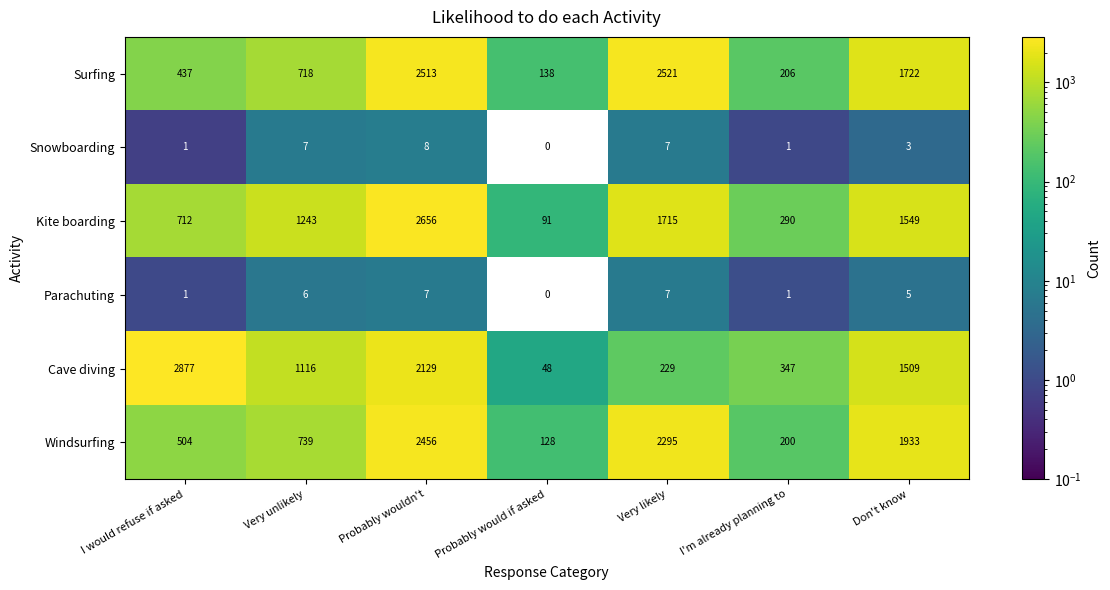

What is the difference between the second highest and second lowest values in the Snowboarding series?

6